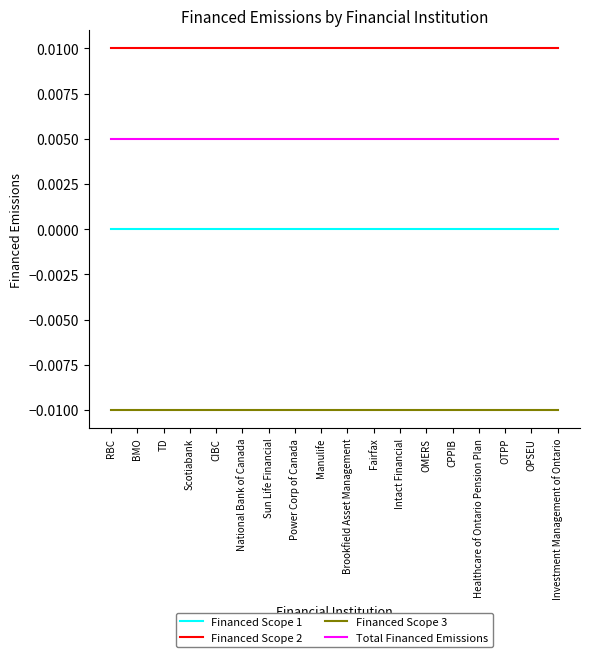

Which category has the highest value across all series?

RBC